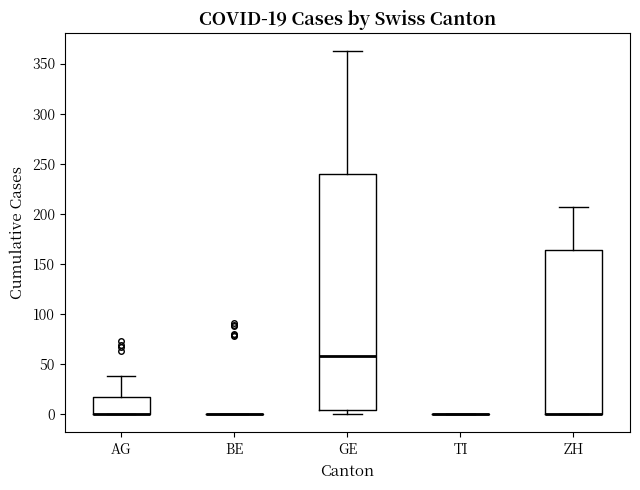

Comparing the boxes themselves (not the whiskers), which one is the tallest?

GE